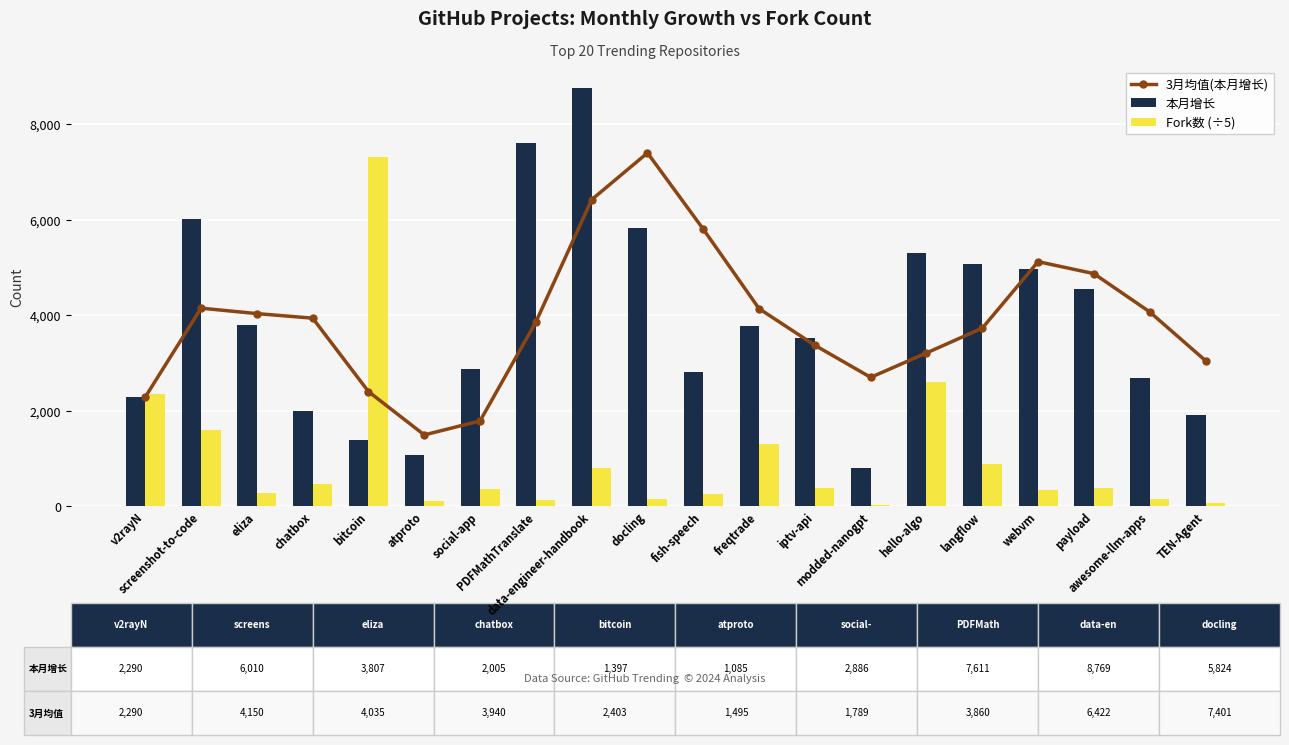

Read the 3月均值(本月增长) value at docling.

7401.3